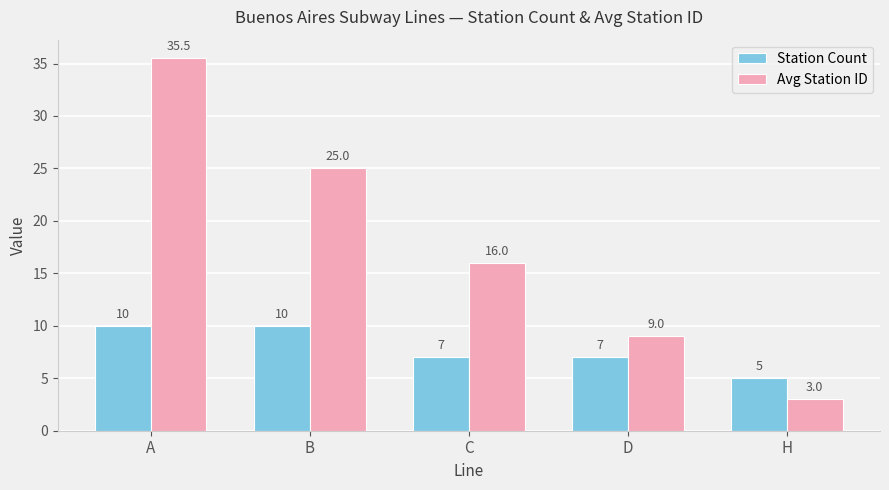

At which category does the chart reach its peak across all series?

A